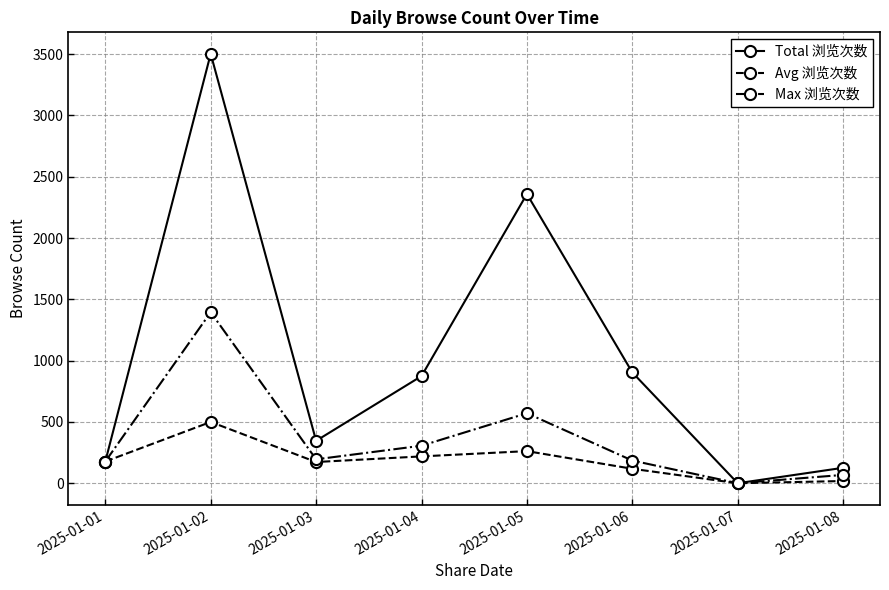

At which category does Max 浏览次数 reach its first local peak?

2025-01-02